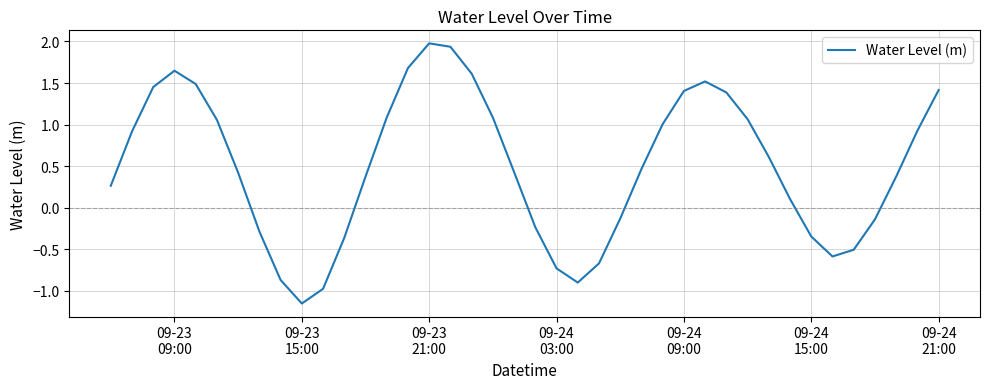

What is the difference between the maximum and minimum values?

3.1